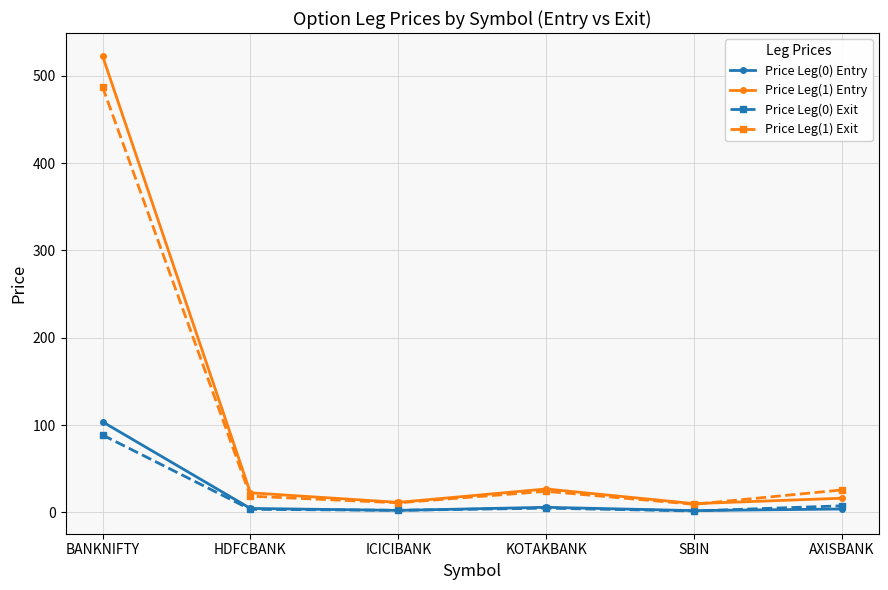

What is the label of the 4th point from the right?

ICICIBANK